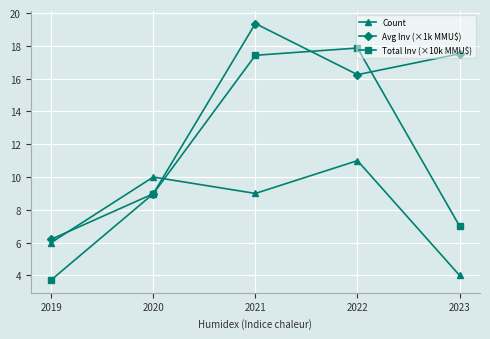

Rank the categories by Count value from highest to lowest.

2022, 2020, 2021, 2019, 2023